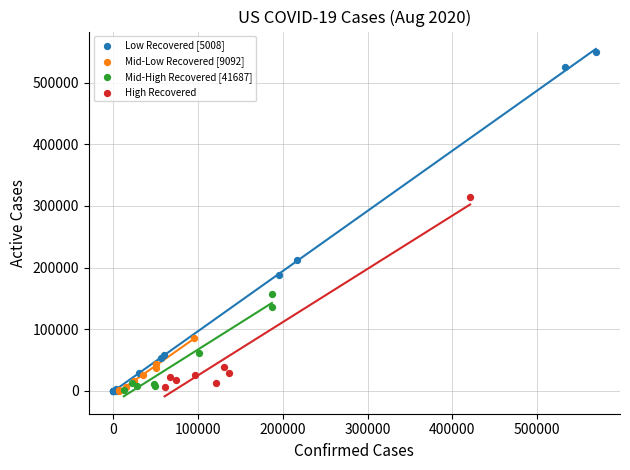

Which series has the widest spread of Y values?

Low Recovered [5008]